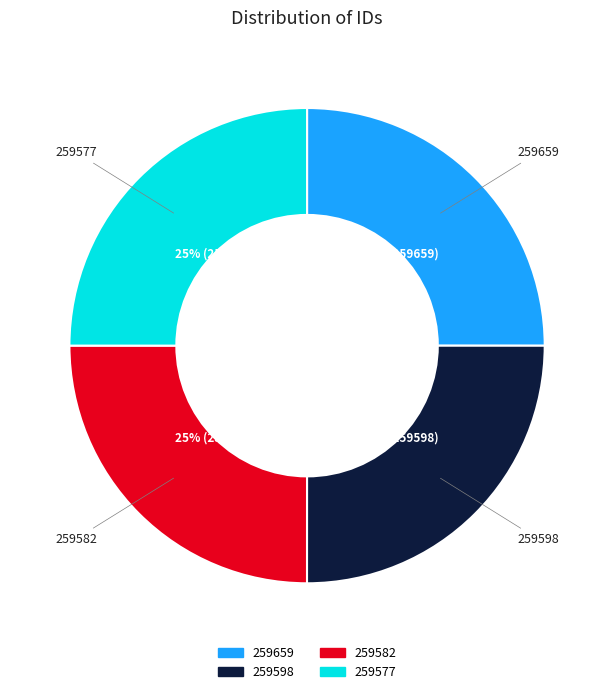

True or false: 259659 accounts for 15% of the total.

False